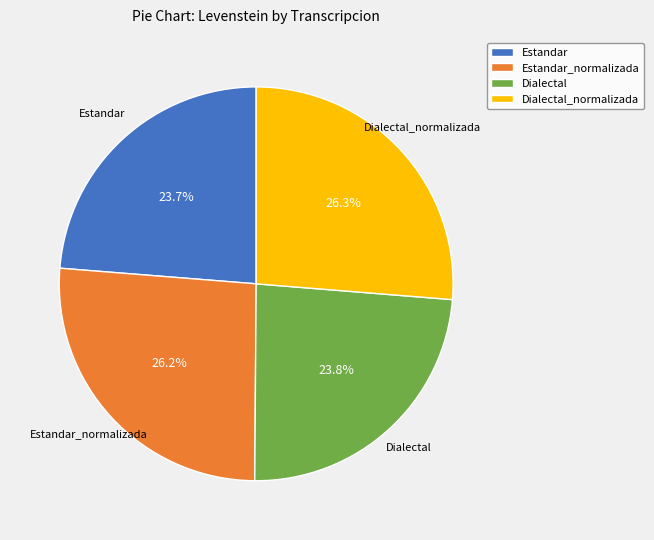

To the nearest percent, what percentage of the pie is Dialectal_normalizada?

26%